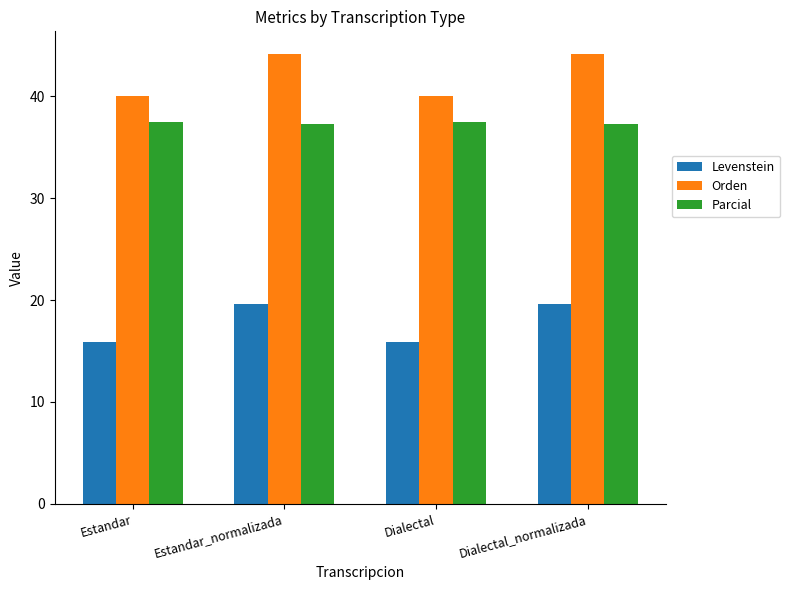

What is the difference between the highest and lowest values at Dialectal_normalizada?

24.5